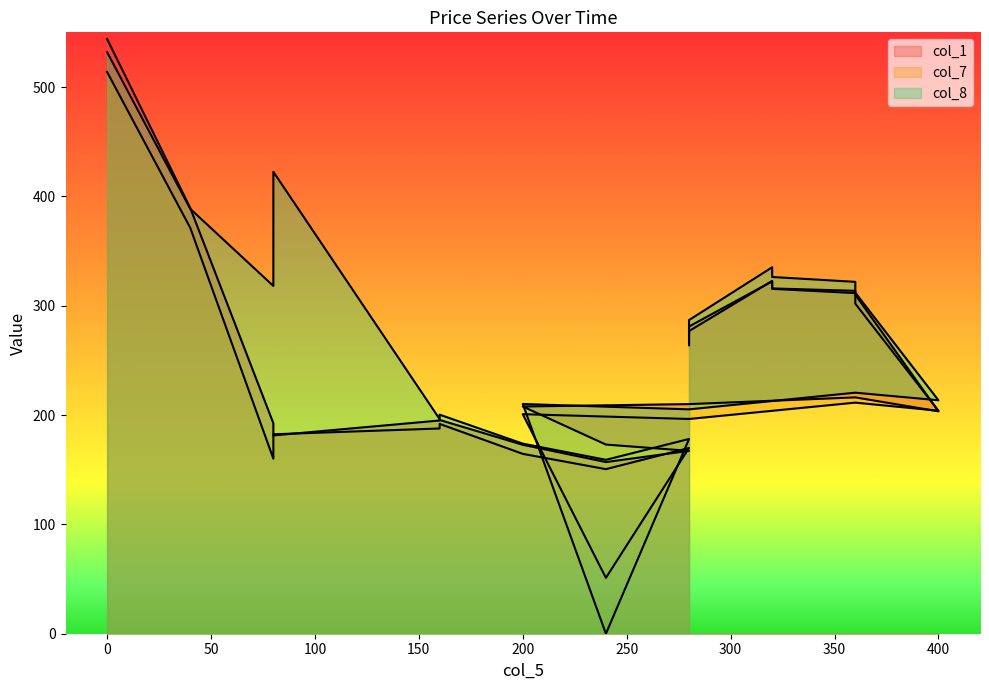

What is the total value across all series at 360?

648.0